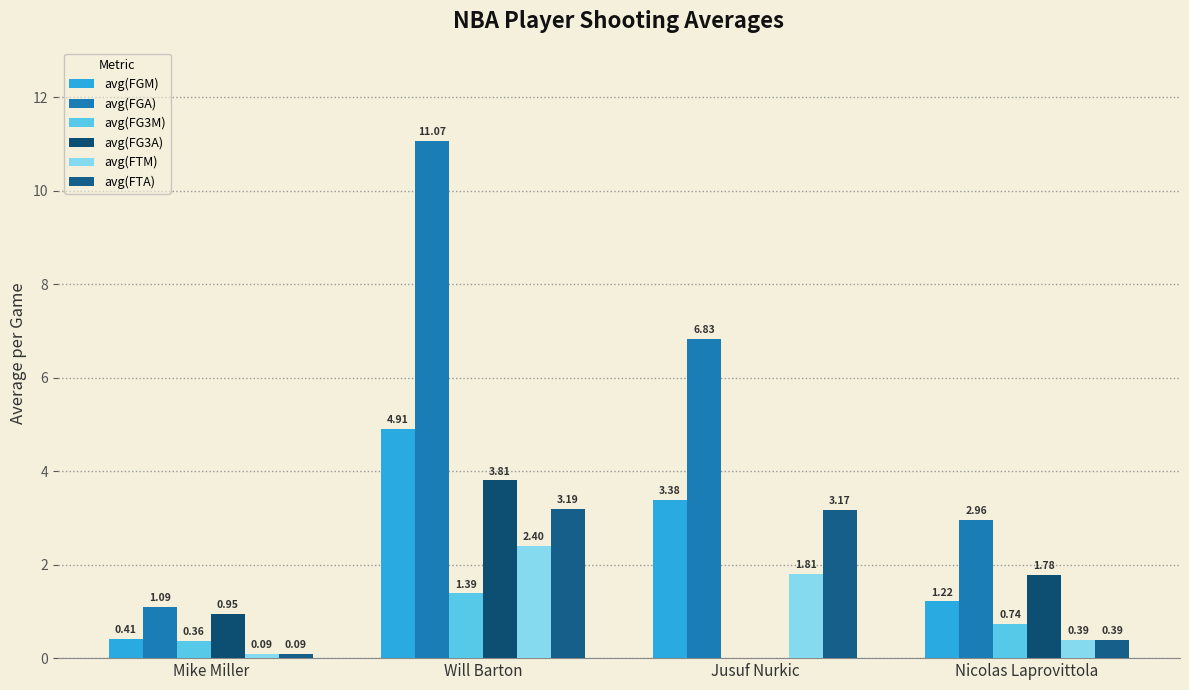

What position from the left is Mike Miller?

1